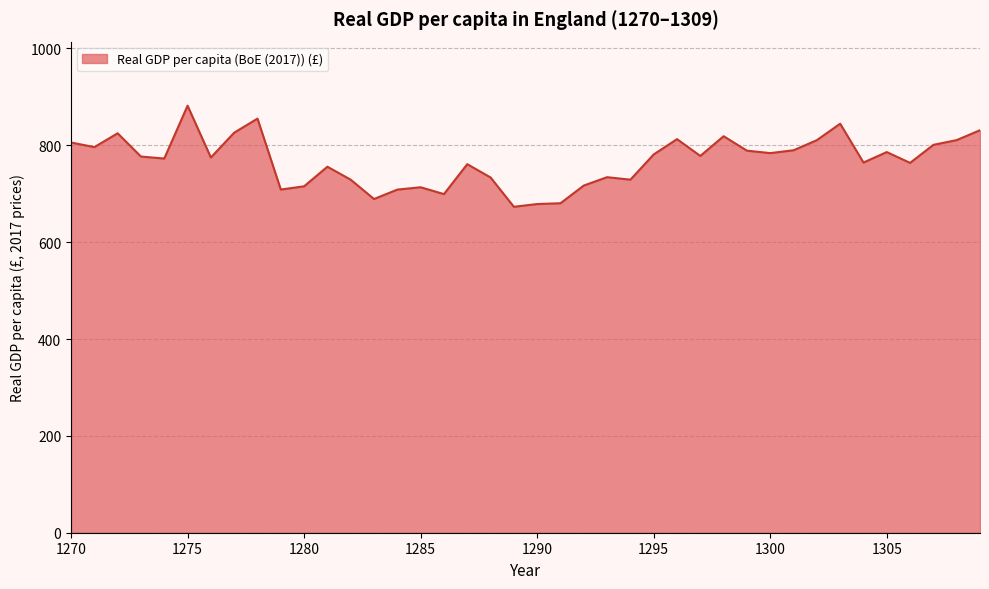

What is the maximum value shown in the chart?

881.9